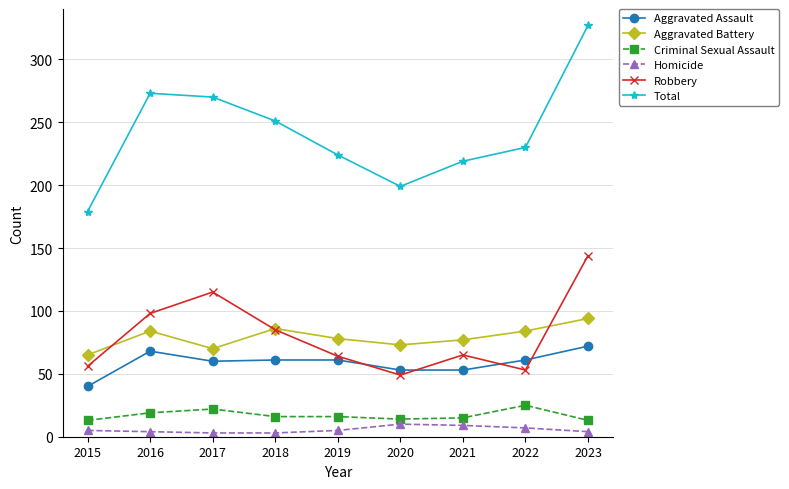

Which series has the largest total across all categories?

Total